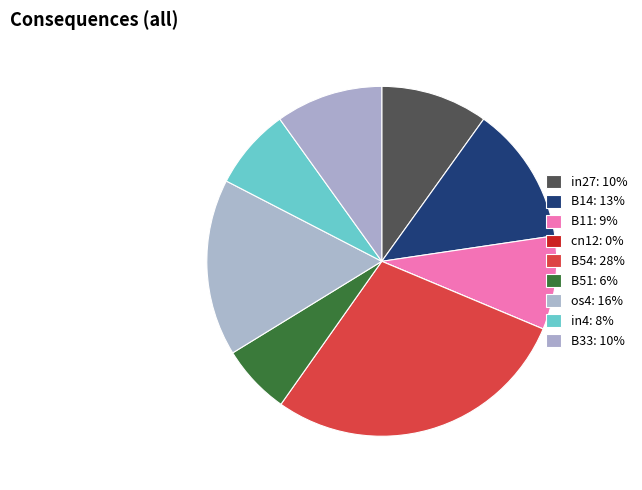

Rank the categories by value from highest to lowest.

B54, os4, B14, in27, B33, B11, in4, B51, cn12